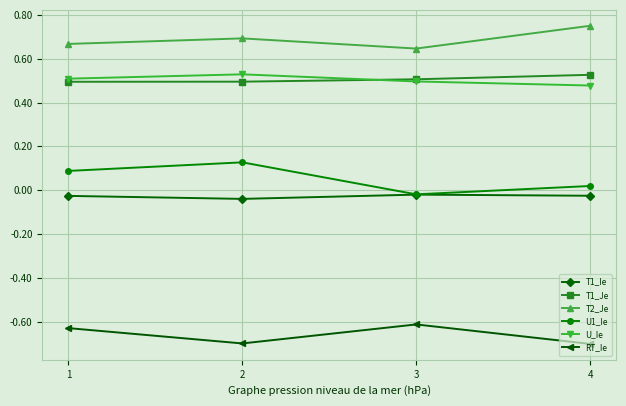

True or false: T2_Je and U_Ie cross at least once.

False